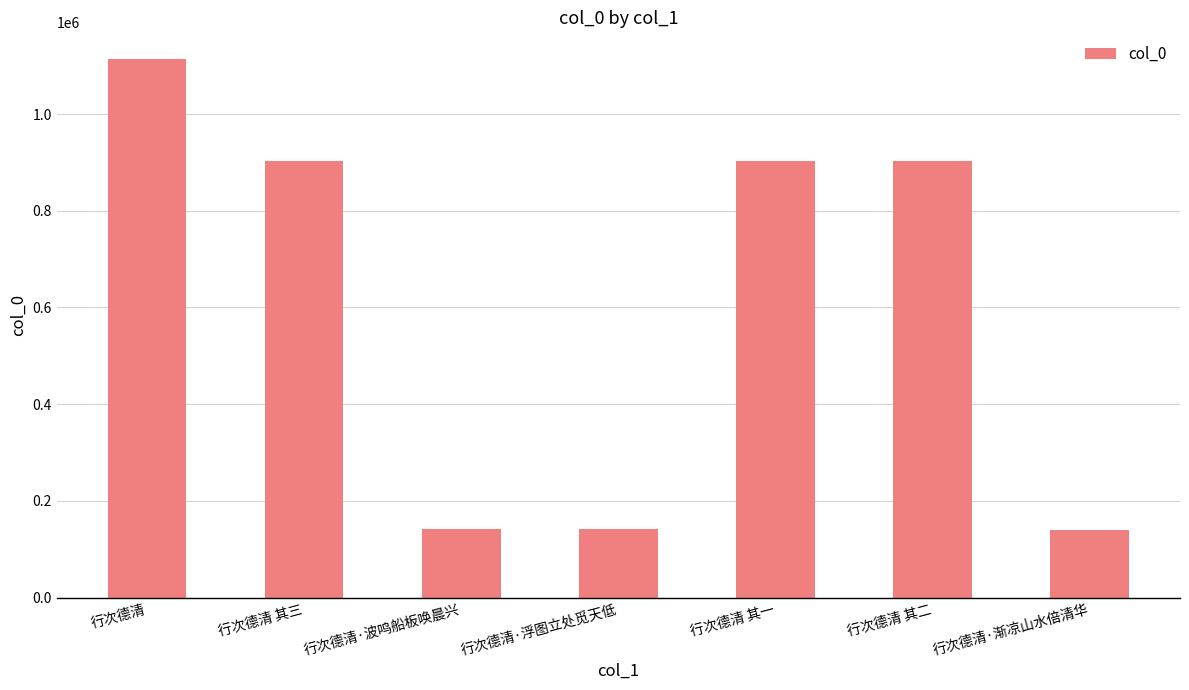

Which label corresponds to the largest value in the chart?

行次德清